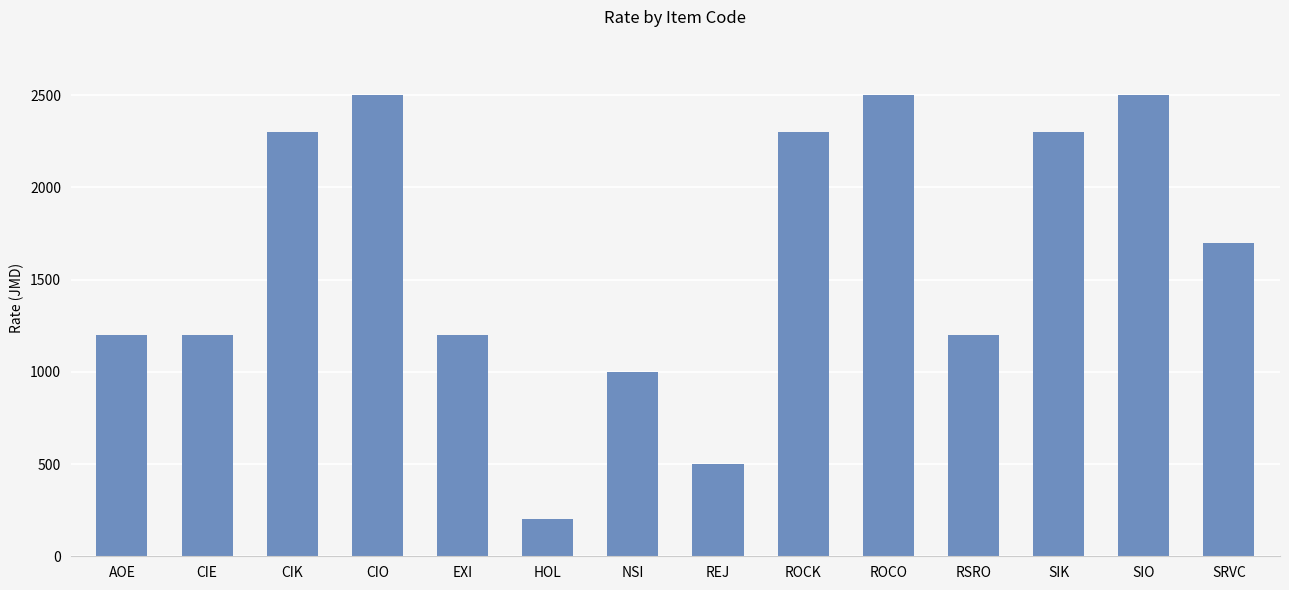

What is the greatest value displayed?

2500